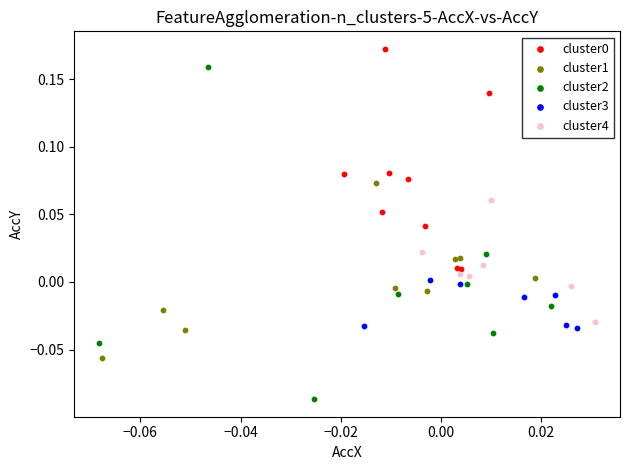

Which series has the largest Y range (max minus min)?

cluster2